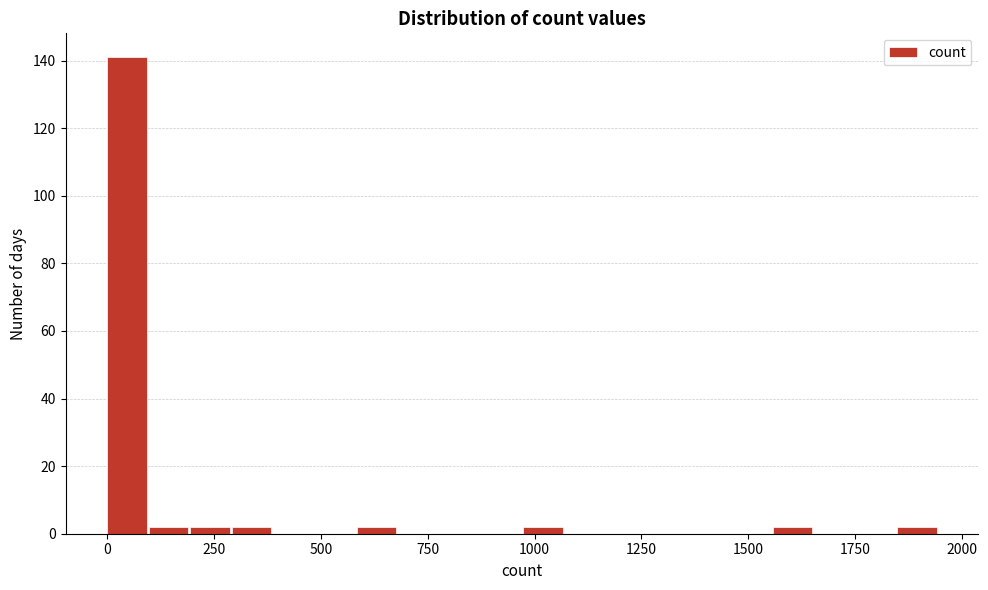

Read against the x-axis, roughly where is the centre of the tallest bar?

50